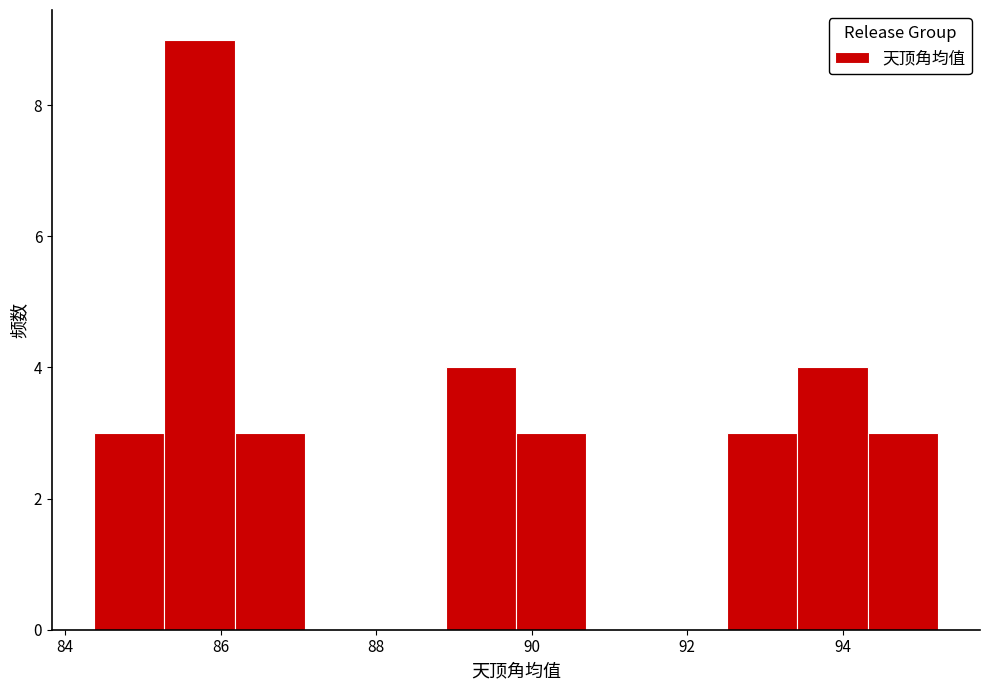

Which range on the x-axis has the tallest bar?

85.2 to 86.2